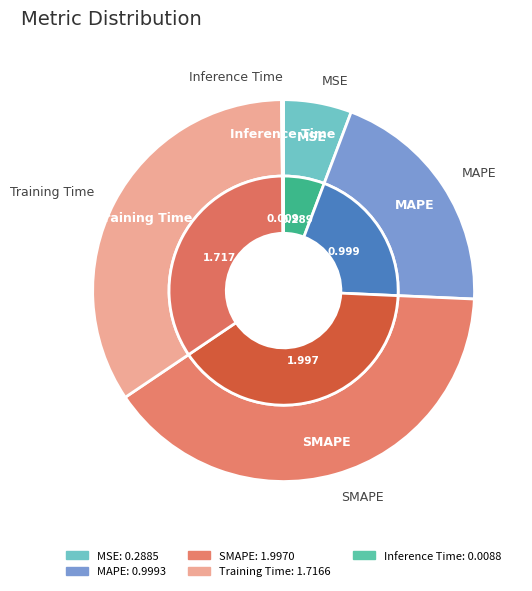

To the nearest percent, what is the combined percentage of MSE and Training Time?

40%